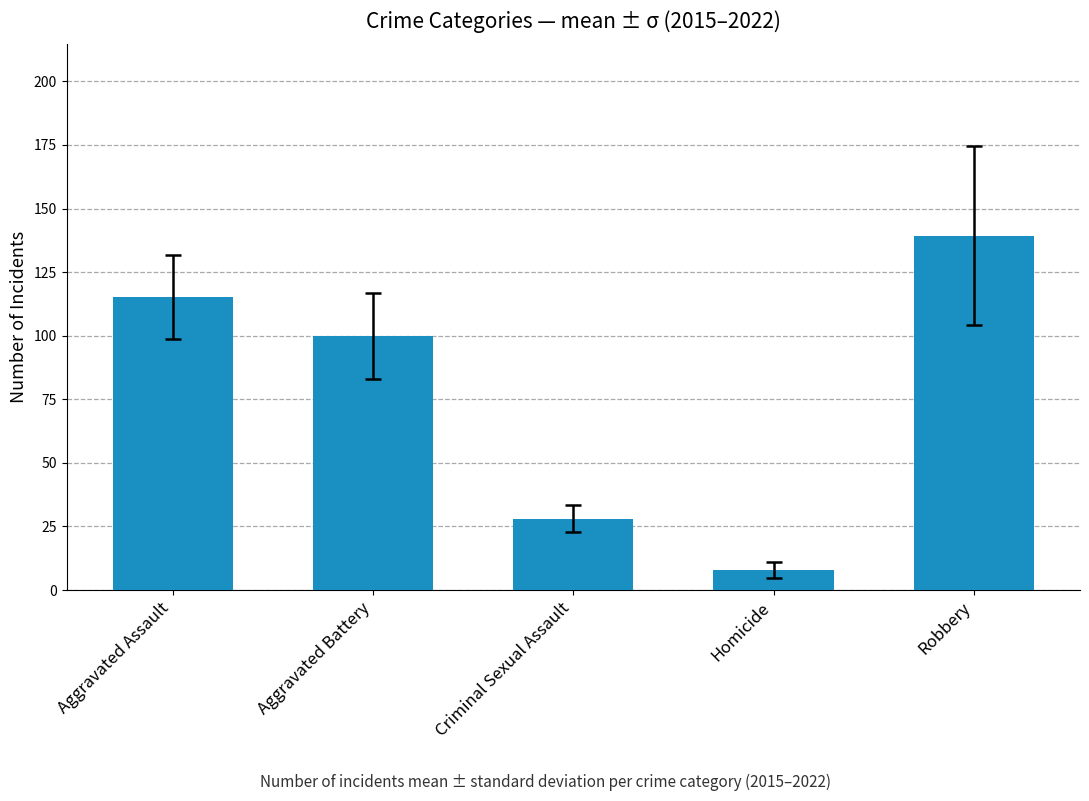

Approximately how many times larger is the value at Homicide compared to Criminal Sexual Assault?

0.3